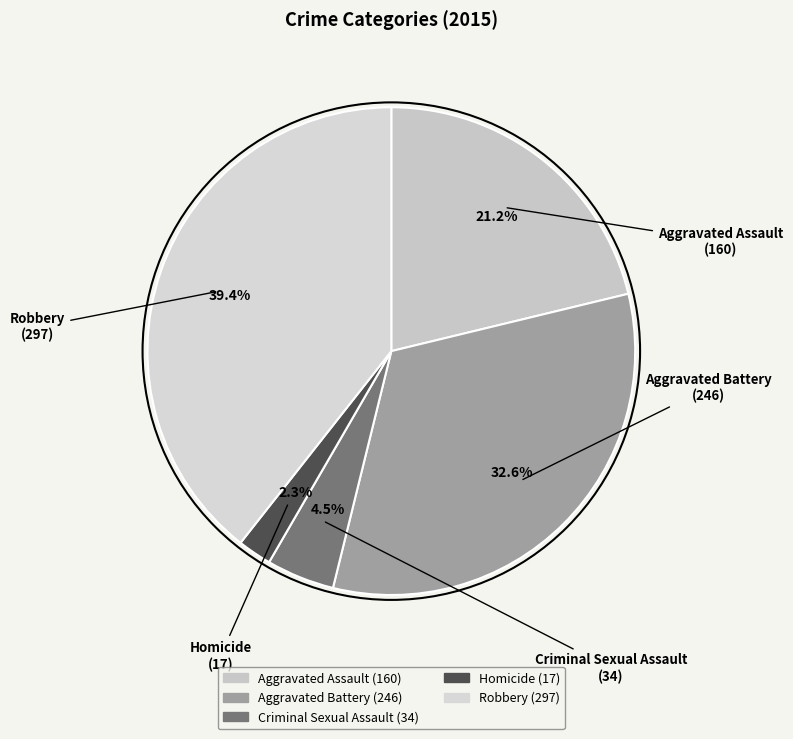

How many segments does this pie chart have?

5